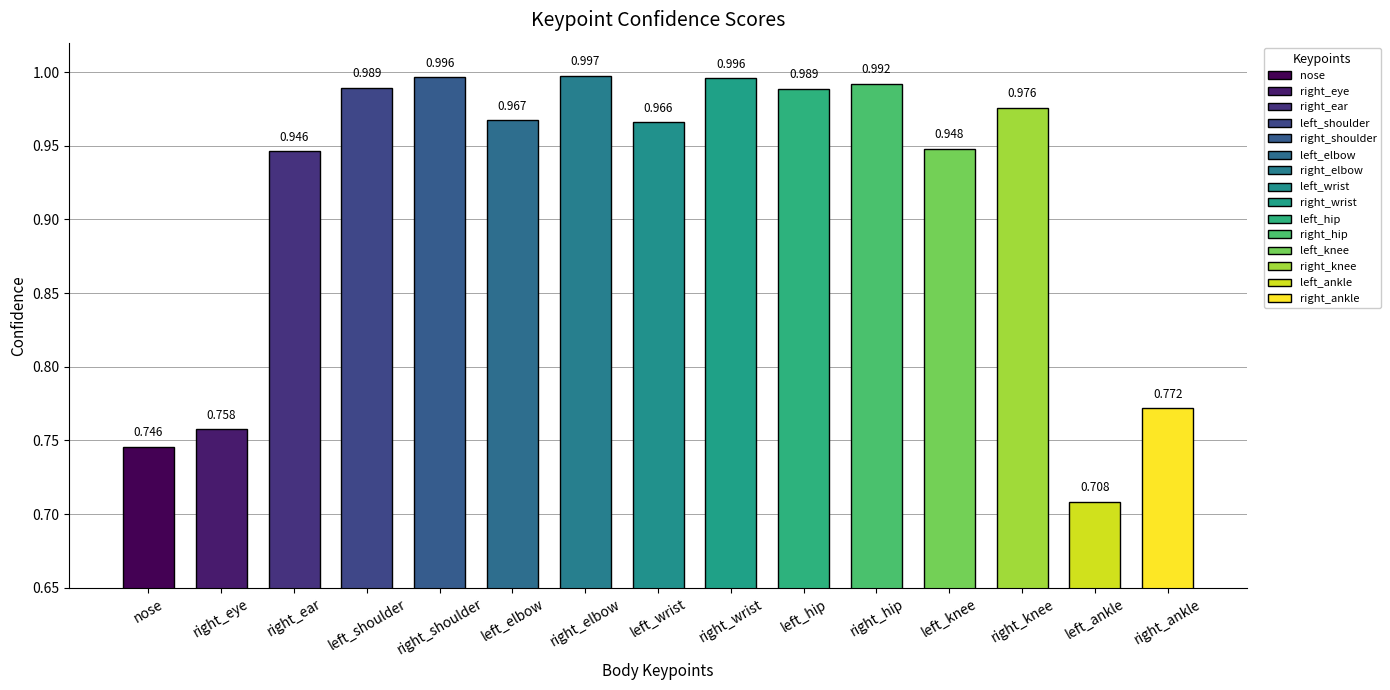

Does the chart contain stacked bars?

No